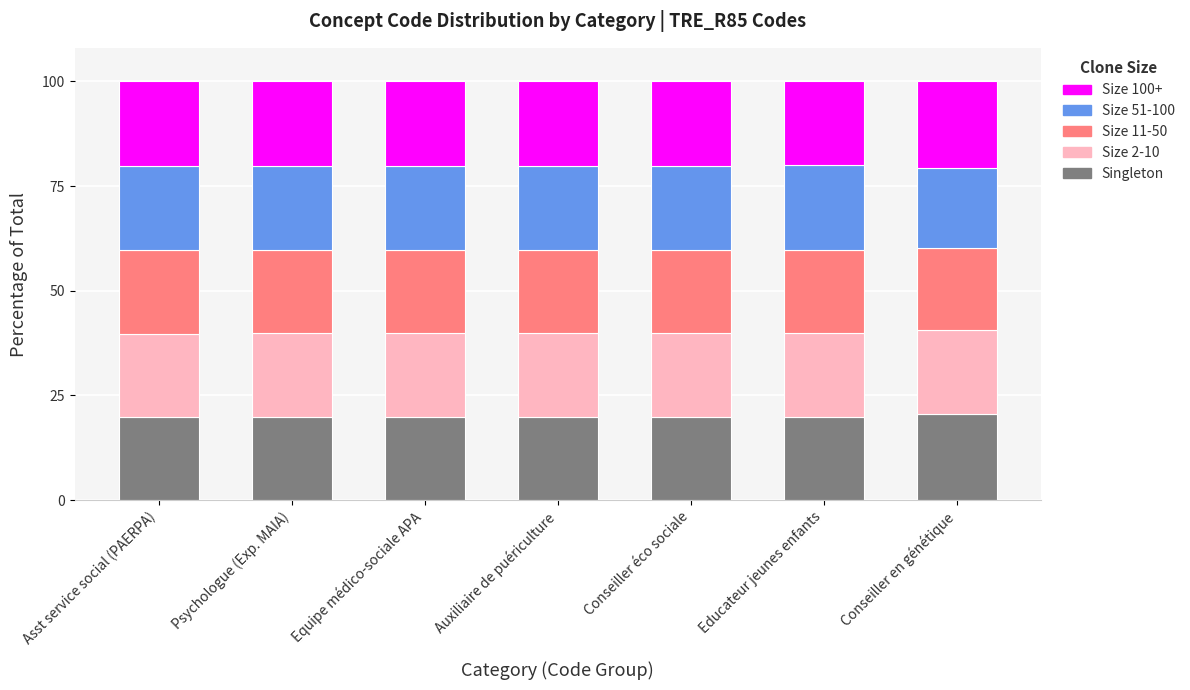

What are all the series names shown in the legend?

Size 100+, Size 51-100, Size 11-50, Size 2-10, Singleton